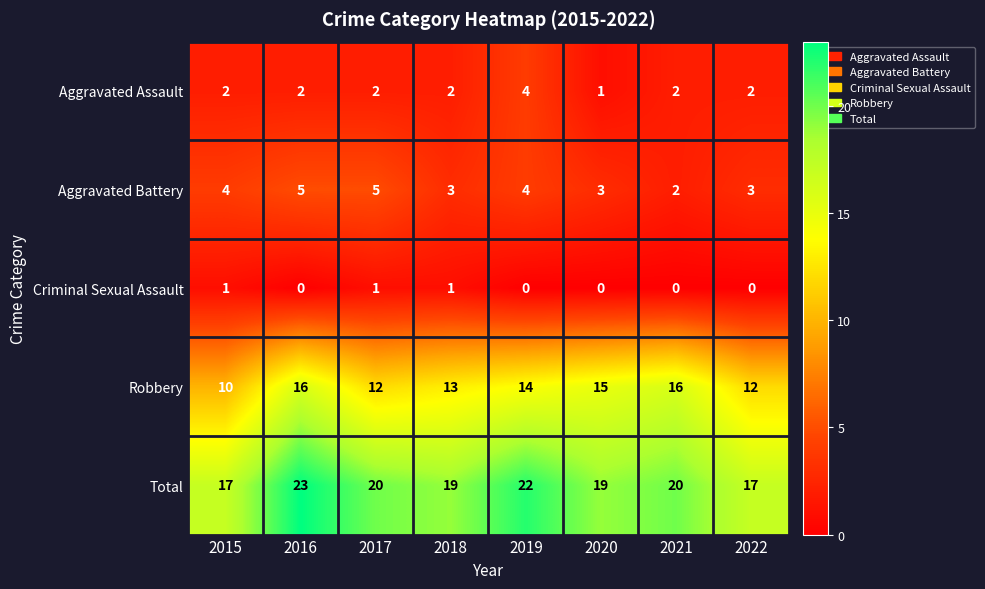

The Aggravated Battery series shows 2 at 2022. True or false?

False